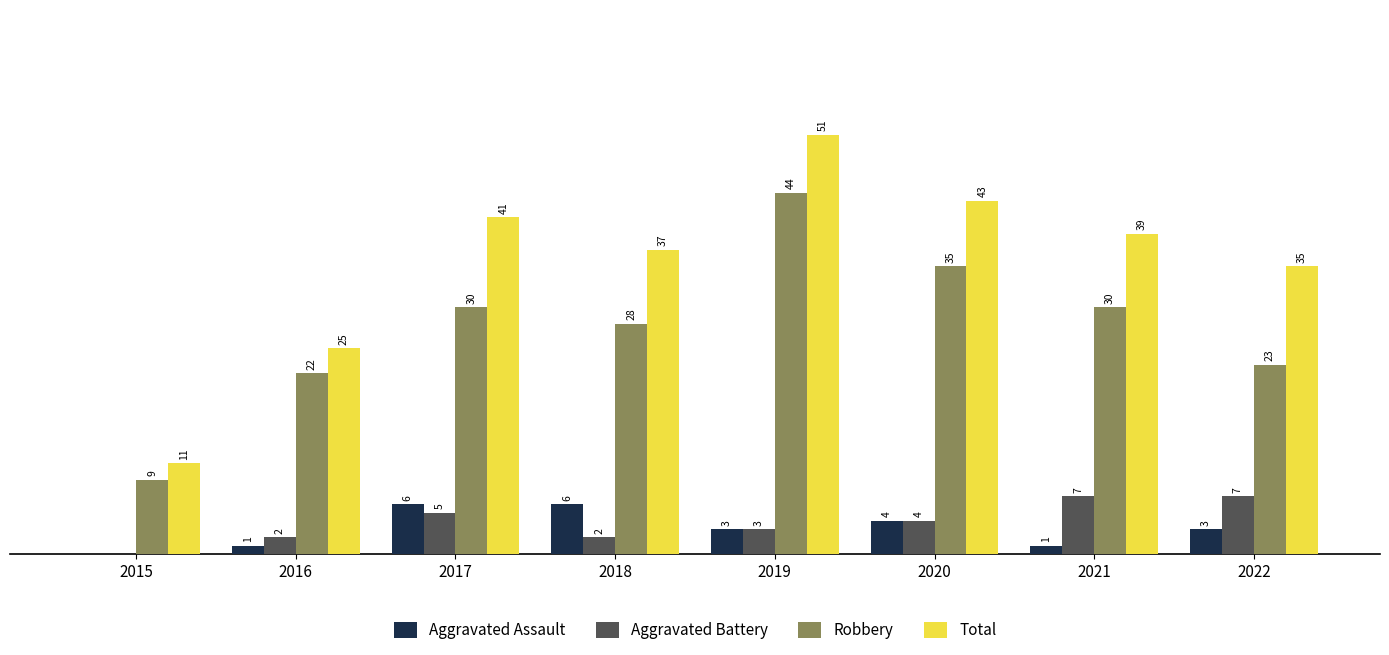

Which series has the largest total across all categories?

Total